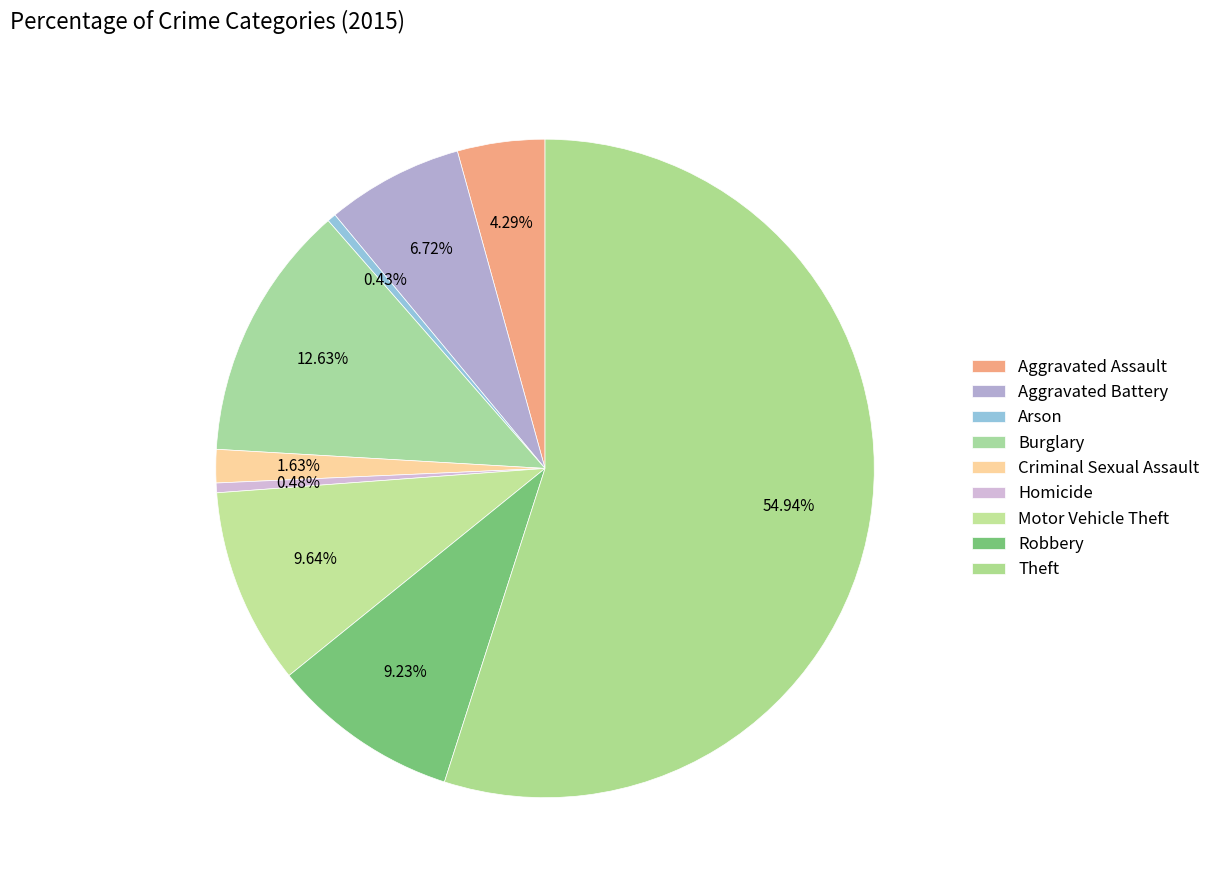

How many segments does this pie chart have?

9